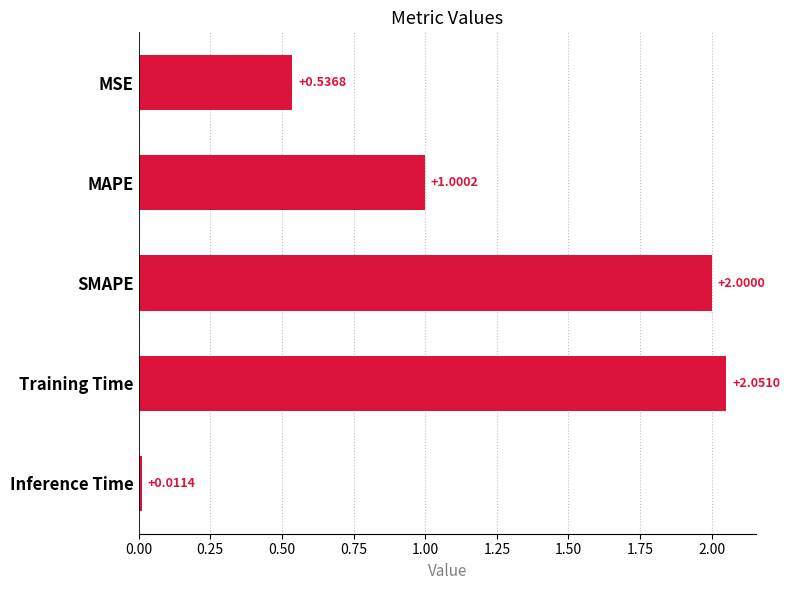

At which category does the chart reach its peak across all series?

Training Time